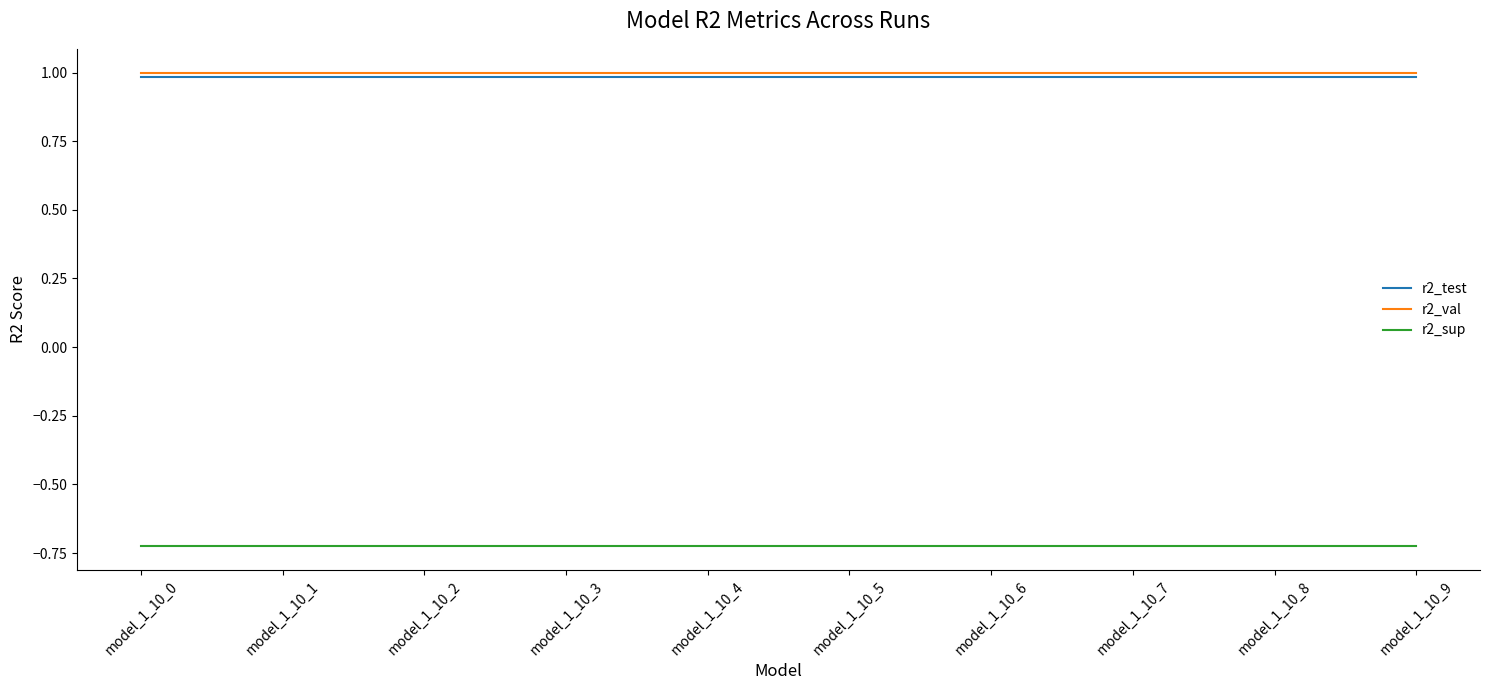

What is the spread (max minus min) of values at model_1_10_0?

1.7